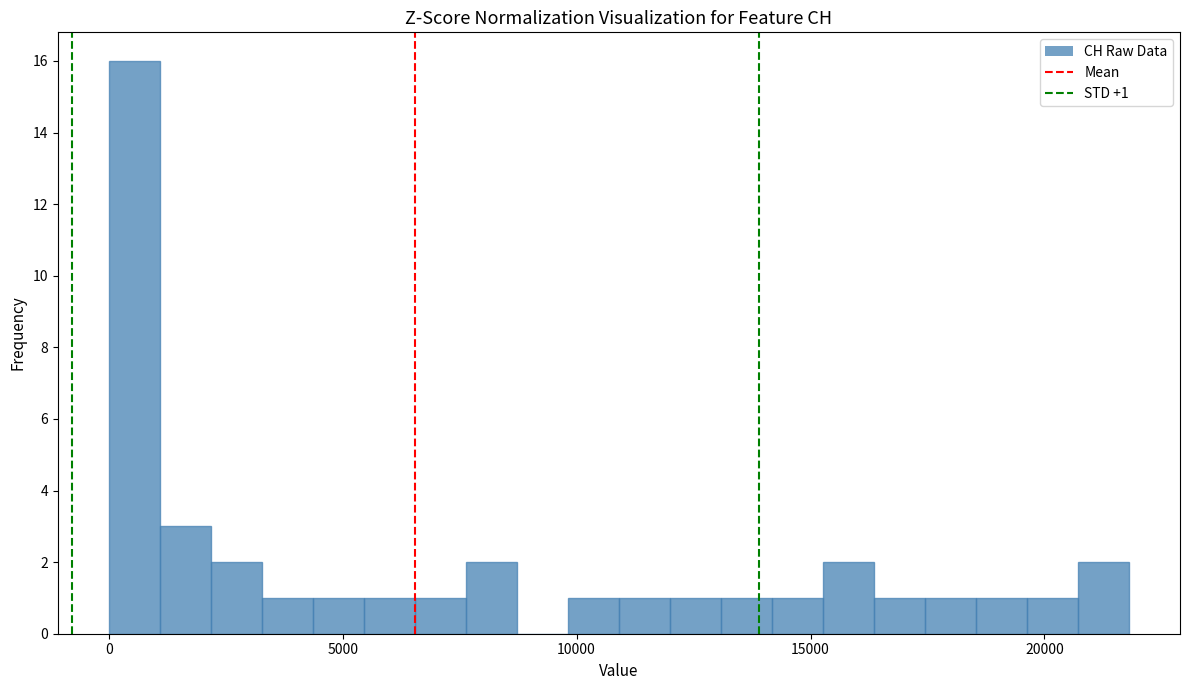

Around what value on the x-axis is the tallest bar? Give the approximate position of its centre, as read against the axis.

500